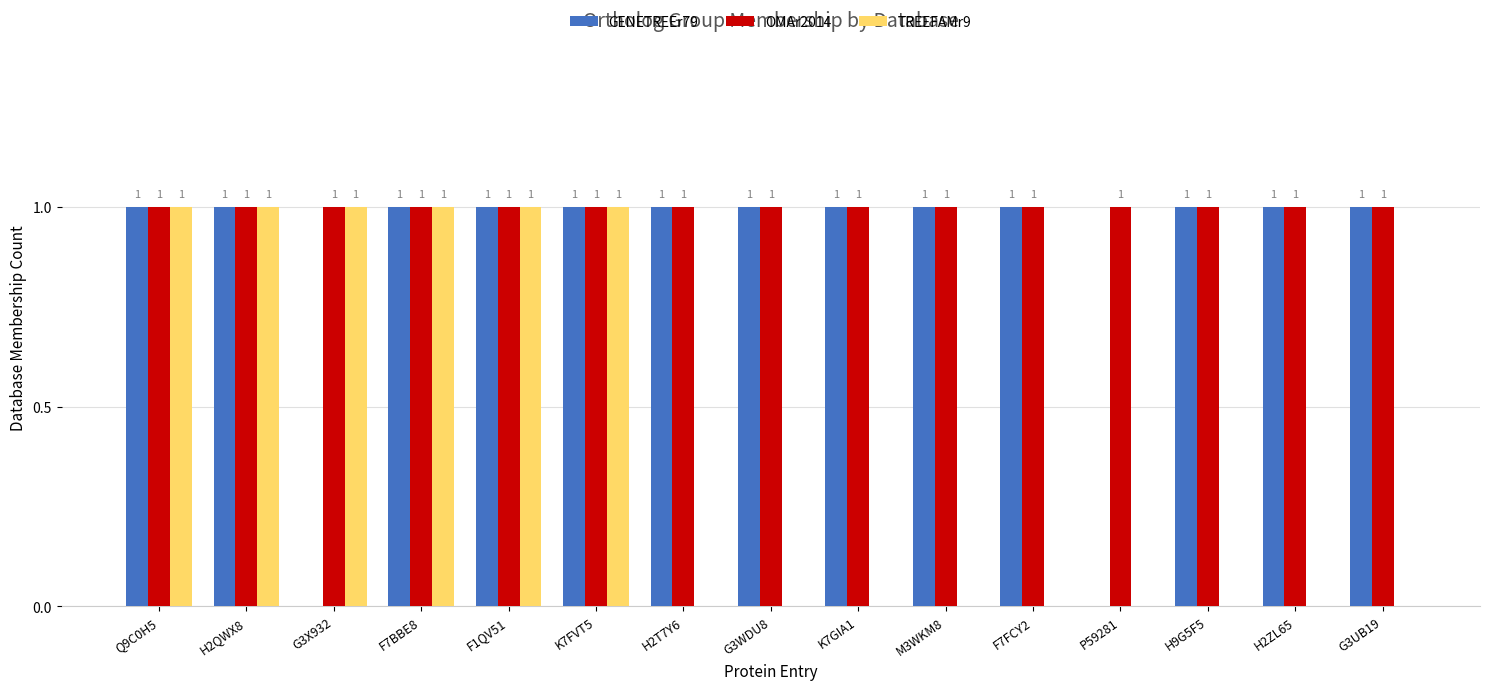

Between P59281 and H9G5F5, which series saw the biggest shift?

GENETREEr79